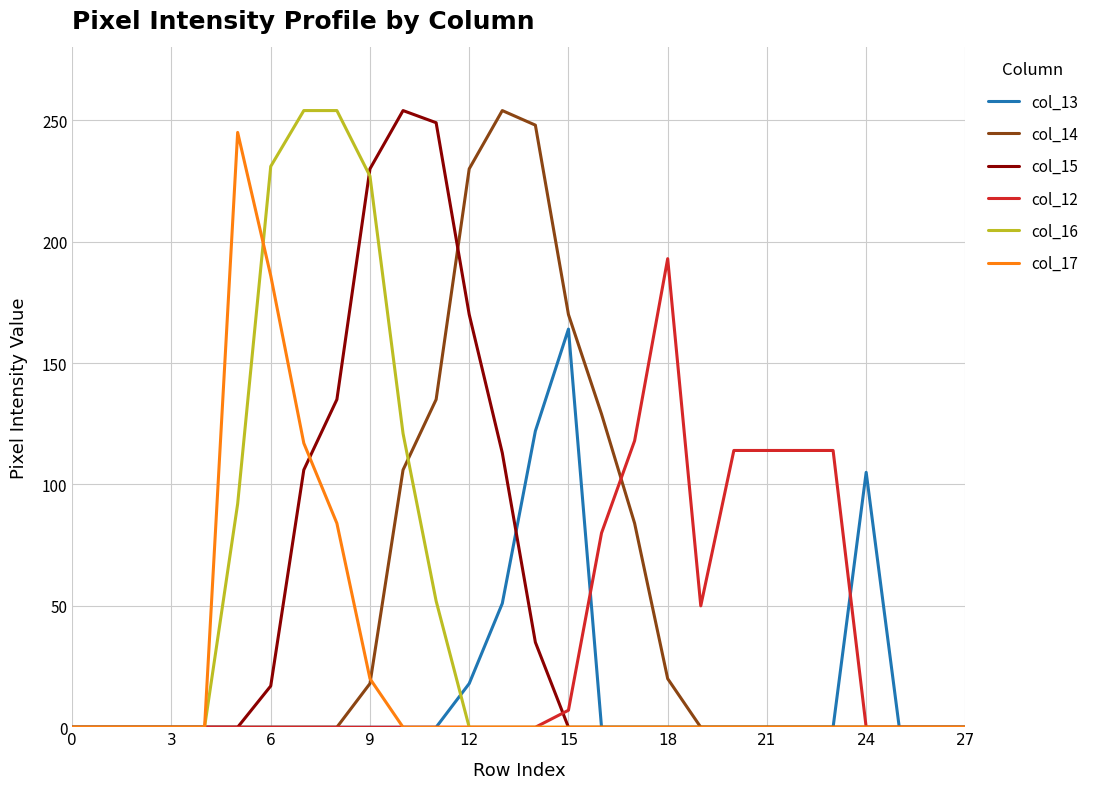

How many lines are shown in the chart?

6